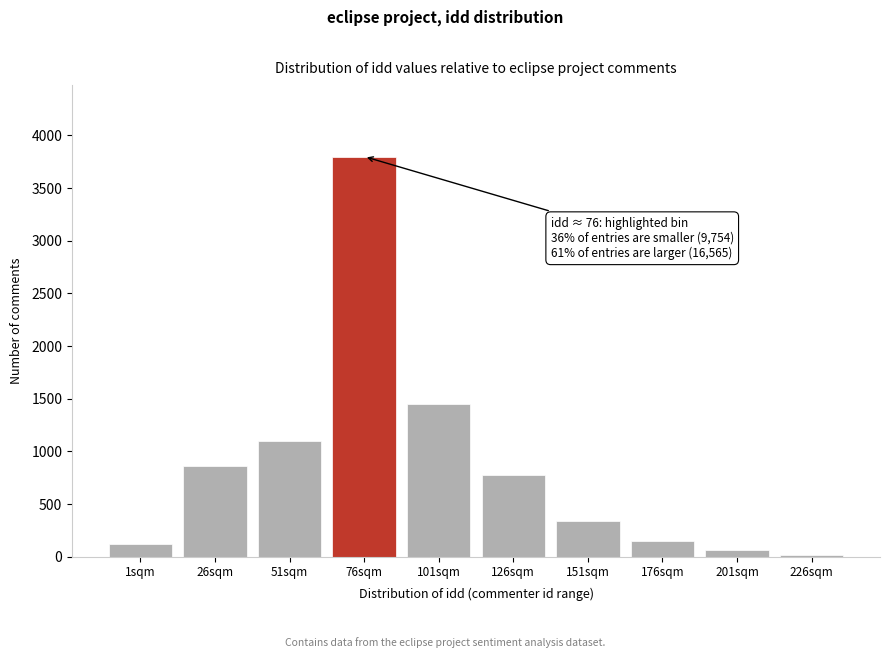

Reading left to right, list all the values displayed in this chart.

1sqm=120	26sqm=860	51sqm=1100	76sqm=3800	101sqm=1450	126sqm=780	151sqm=340	176sqm=150	201sqm=60	226sqm=20